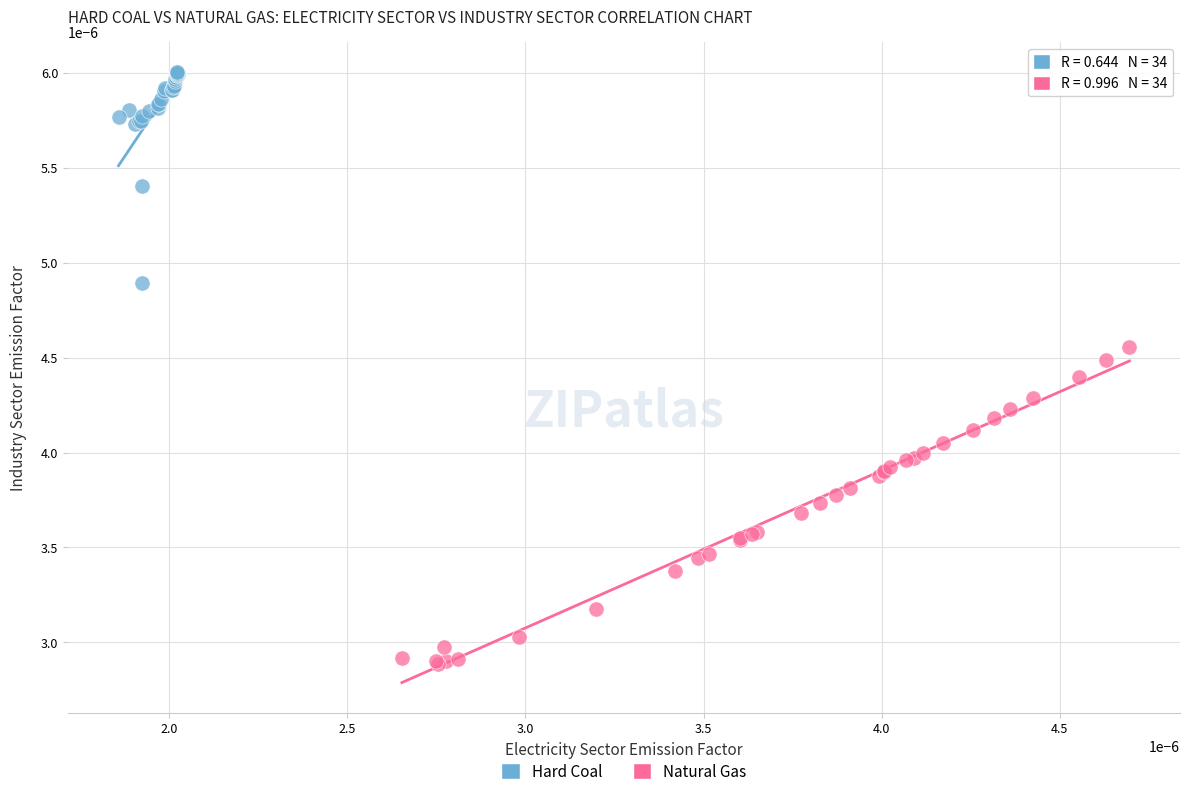

Which series contains the lowest Y value?

Natural Gas